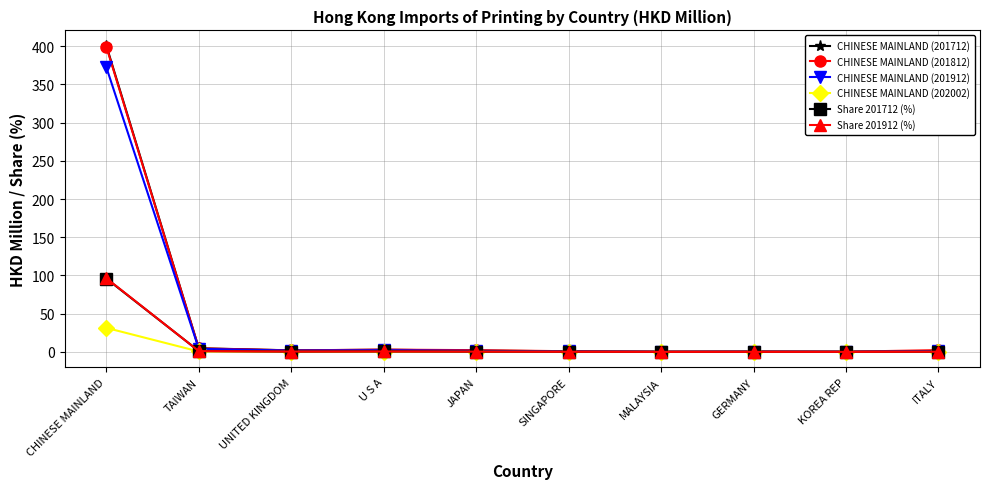

What is the sum of all Share 201712 (%) values?

99.3